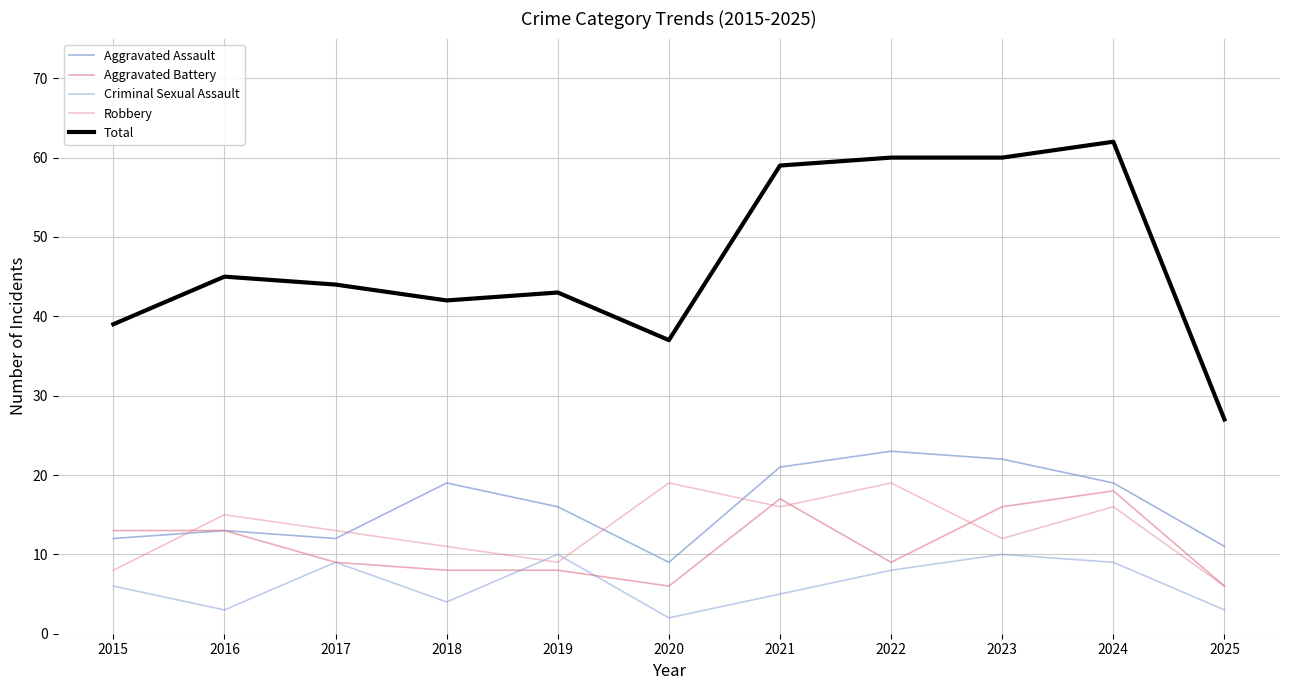

What is the sum of all Total values?

518